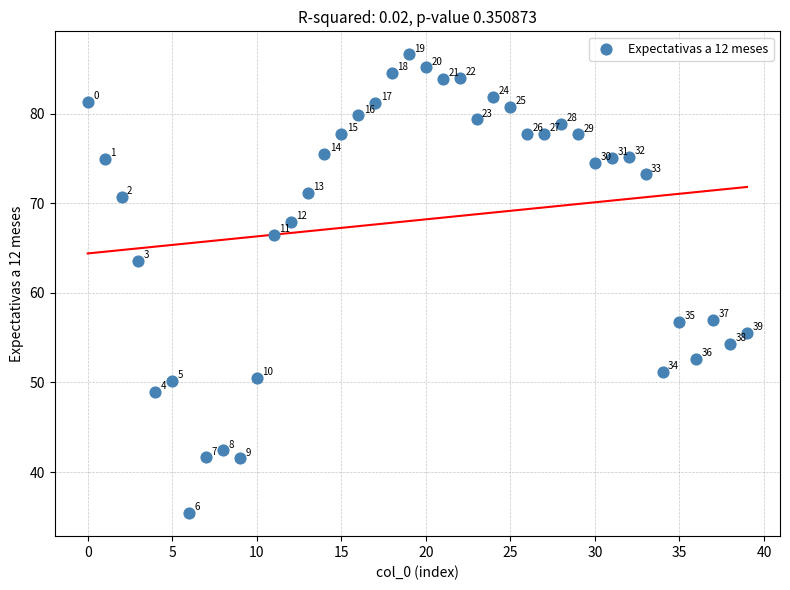

What Y value in the scatter plot is closest to 61?

63.6